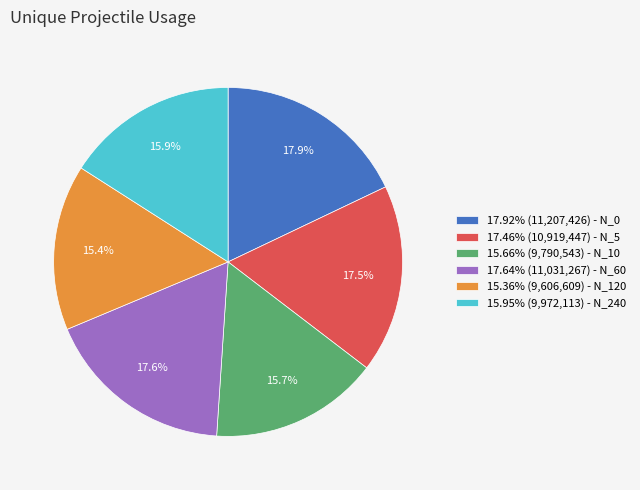

Is 15.95% (9,972,113) - N_240 the majority of the pie?

No